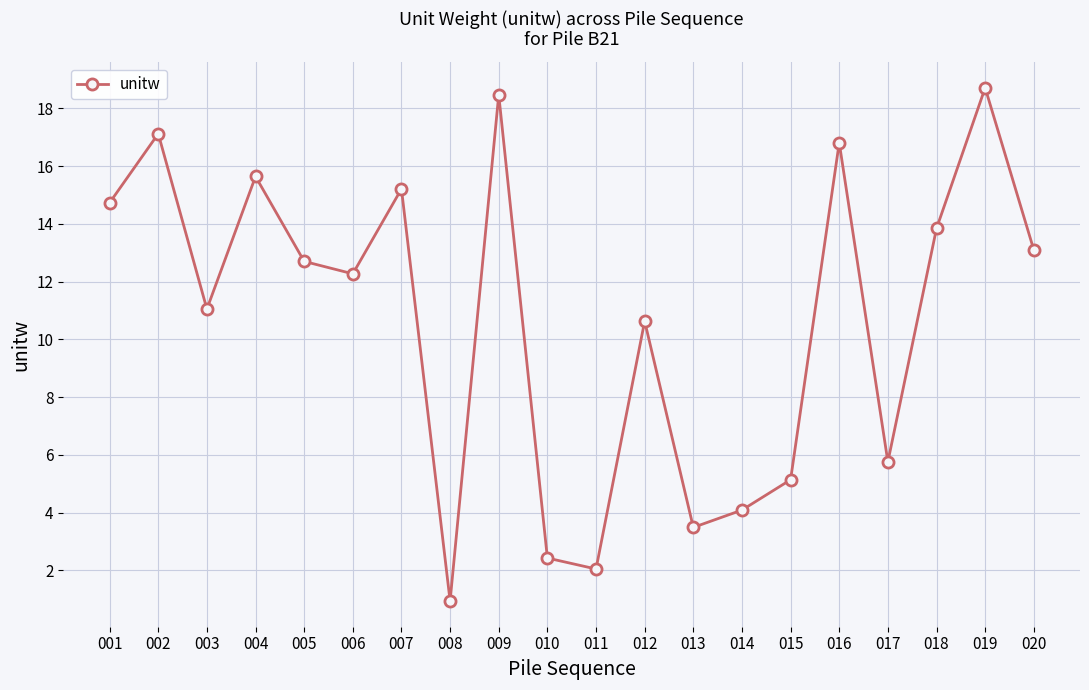

What value does the data have at 002?

17.1